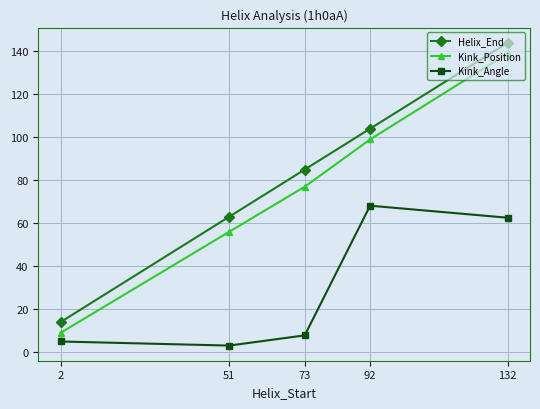

Between 51 and 92, which series saw the biggest shift?

Kink_Angle